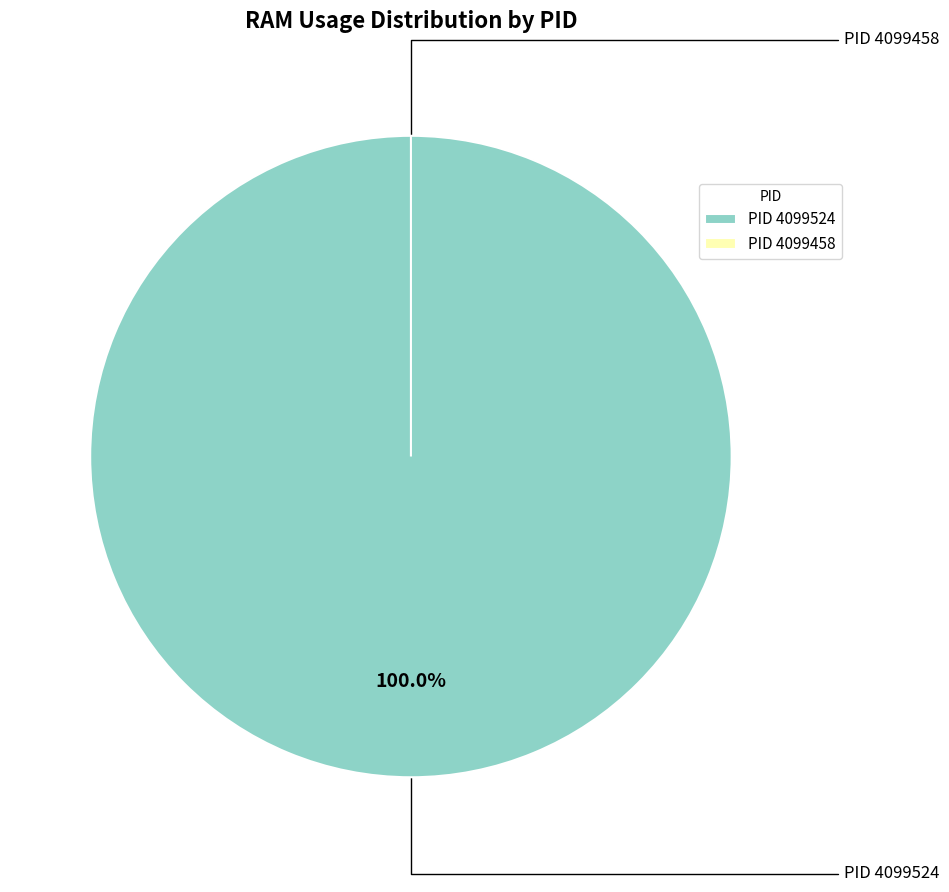

To the nearest percent, what is the difference between the largest and smallest slice percentages?

100%